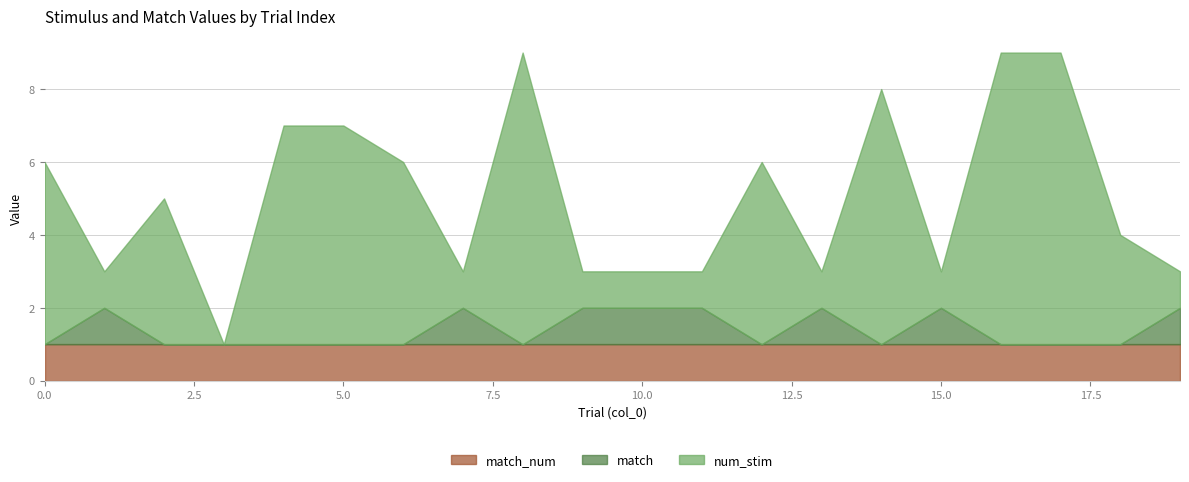

Does the chart have visible grid lines?

Yes